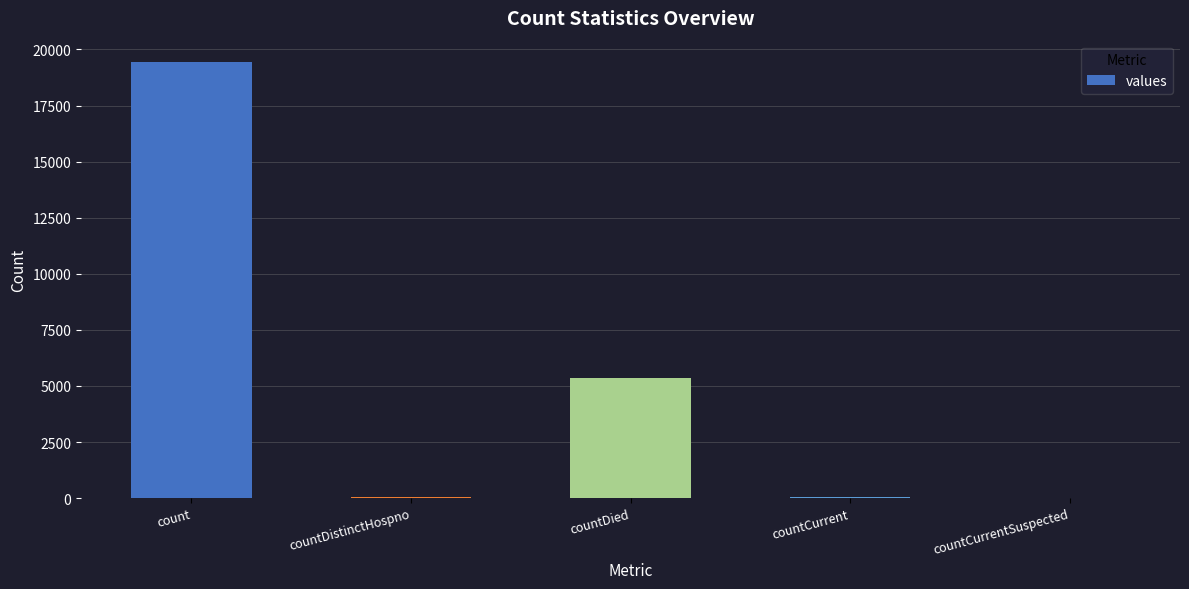

What is the greatest value displayed?

19420